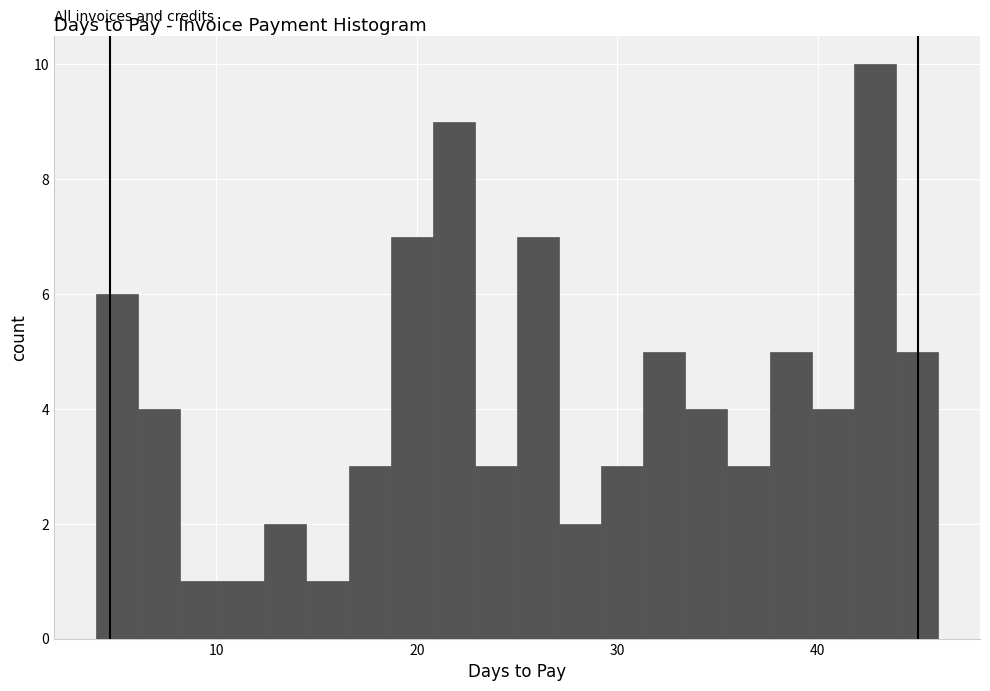

Read against the x-axis, roughly where is the centre of the tallest bar?

43